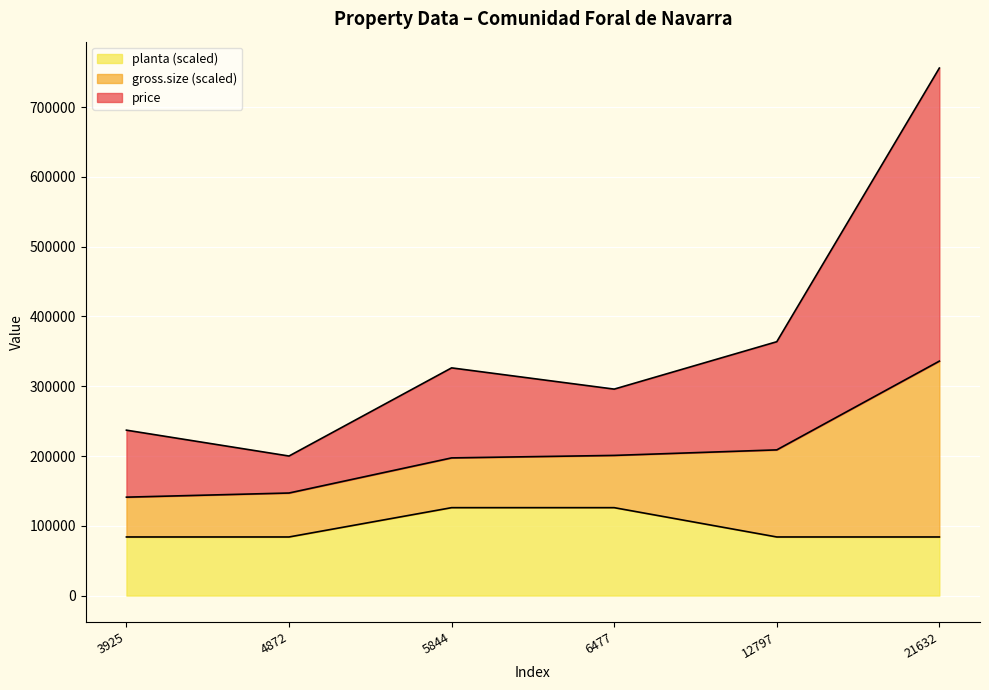

The value of planta (scaled) at 12797 is 84000.0. True or false?

True